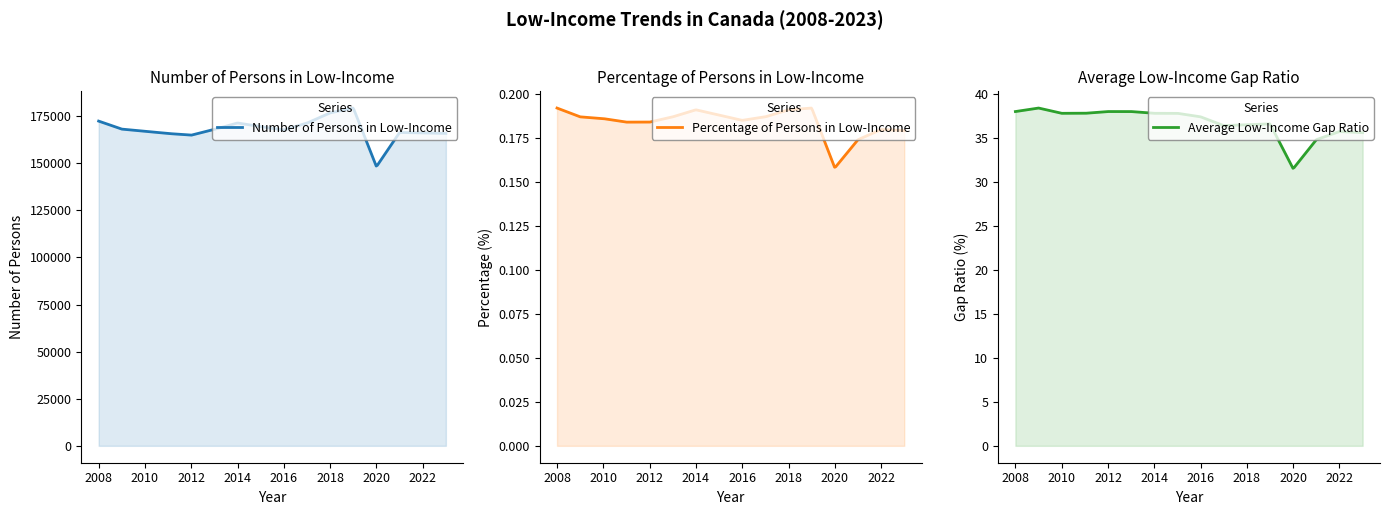

Between 2014 and 2016, which is larger?

2014